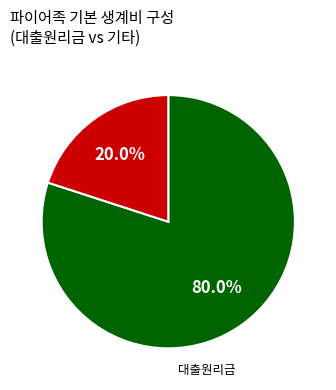

Is there any slice that represents more than half of the pie?

Yes